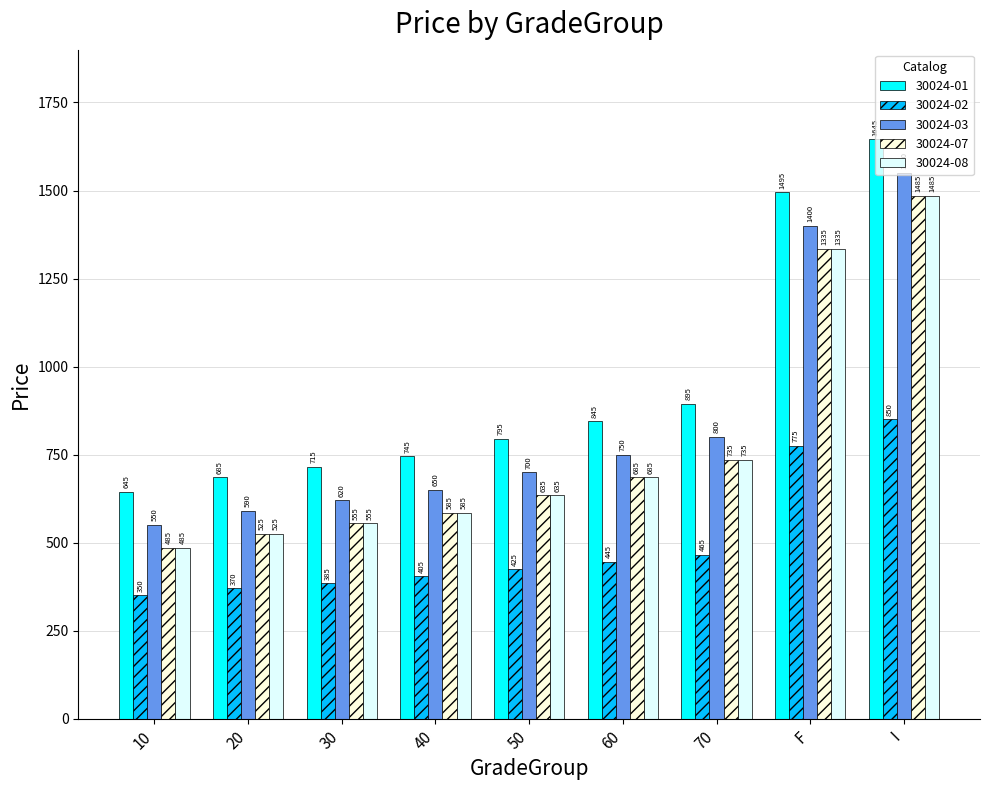

How many data points in 30024-03 are less than 700?

4